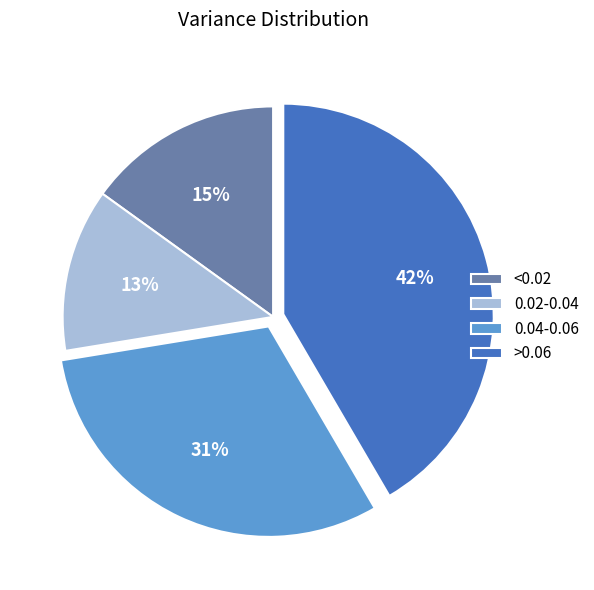

The >0.06 slice represents 42% of the pie. True or false?

True